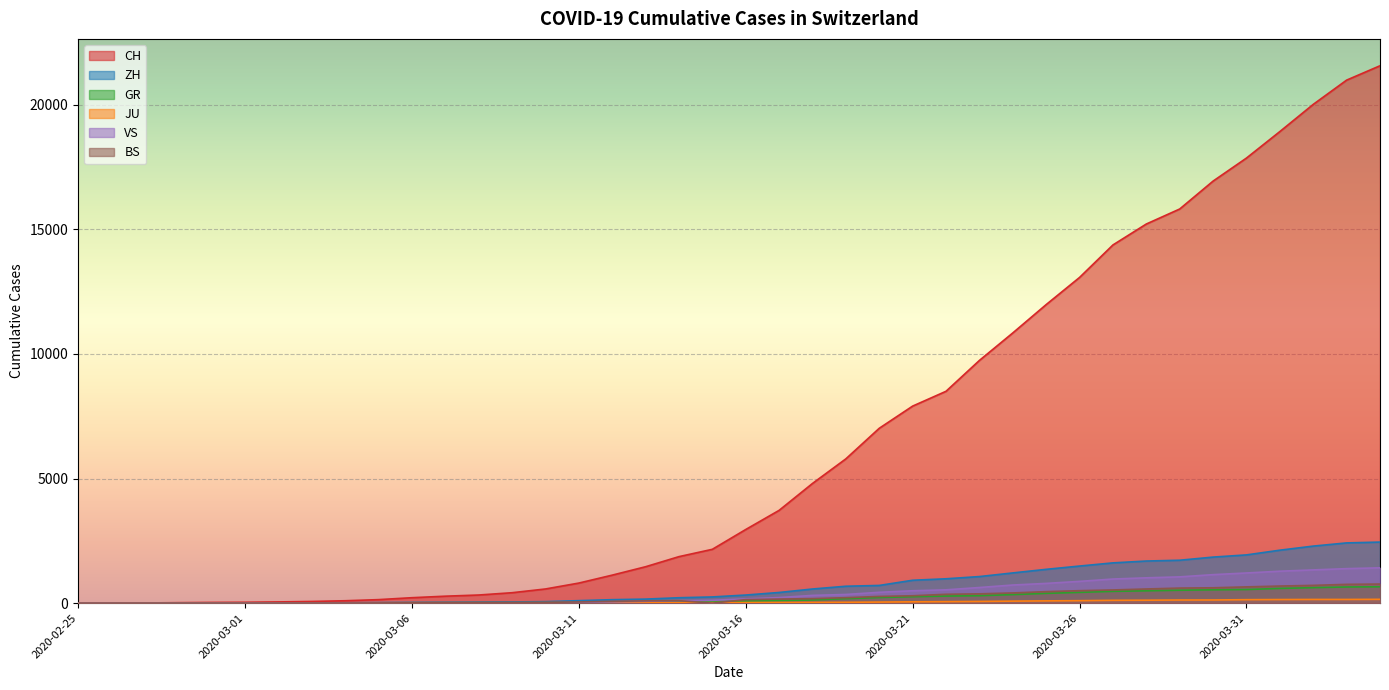

What is the spread (max minus min) of values at 2020-03-04?

95